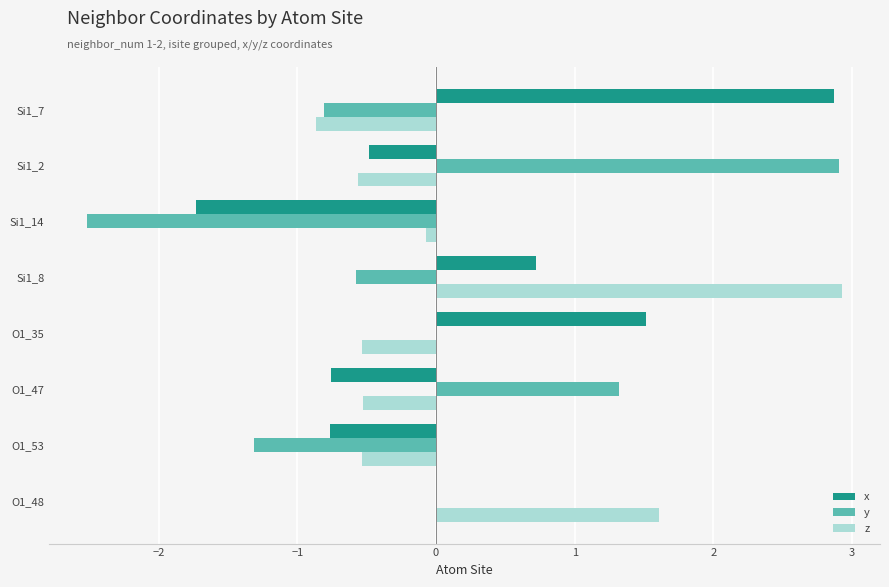

True or false: z has a value of -1.5 at Si1_7.

False